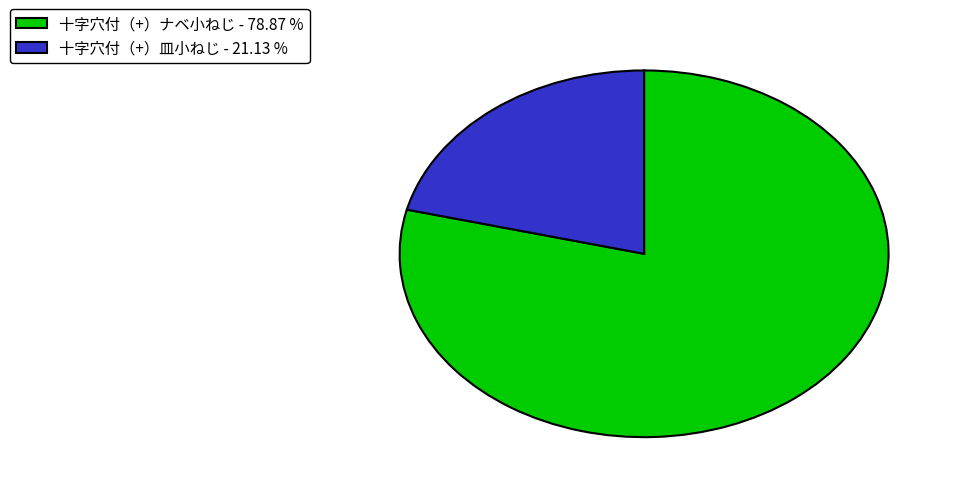

Which has a higher value, 十字穴付（+）皿小ねじ or 十字穴付（+）ナベ小ねじ?

十字穴付（+）ナベ小ねじ